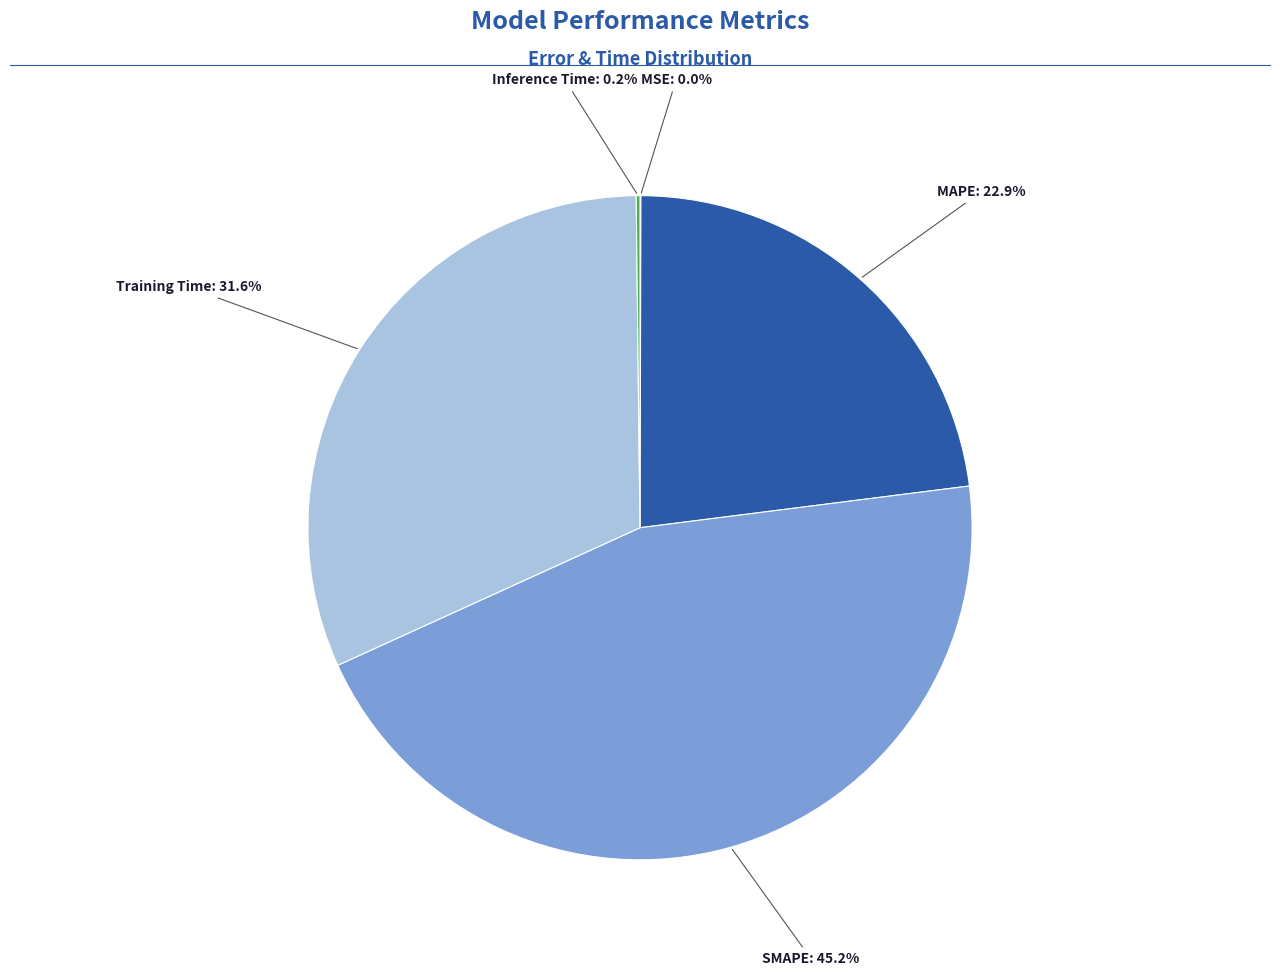

Is there a majority slice in this chart?

No